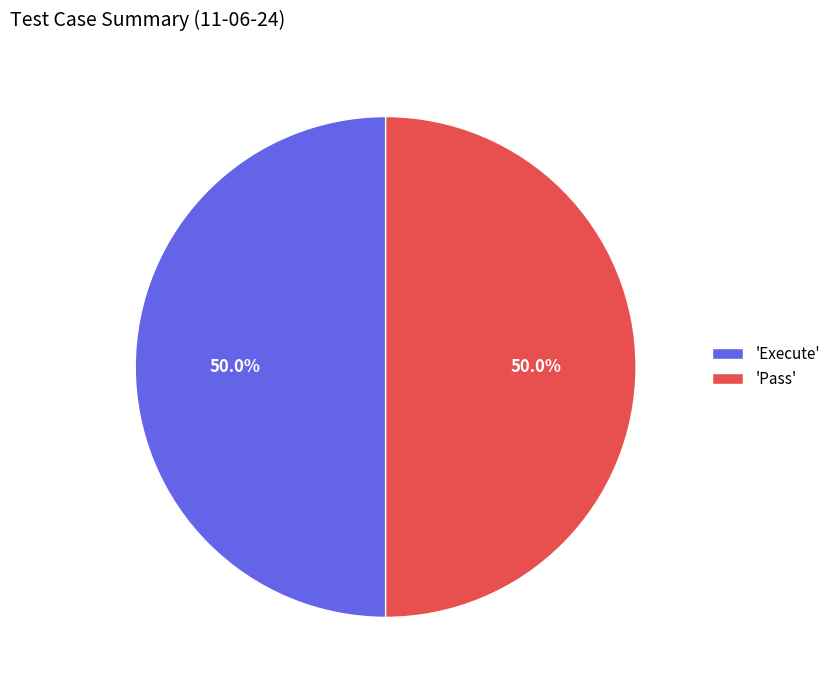

Do 'Pass' and 'Execute' together represent more than half of the pie?

Yes